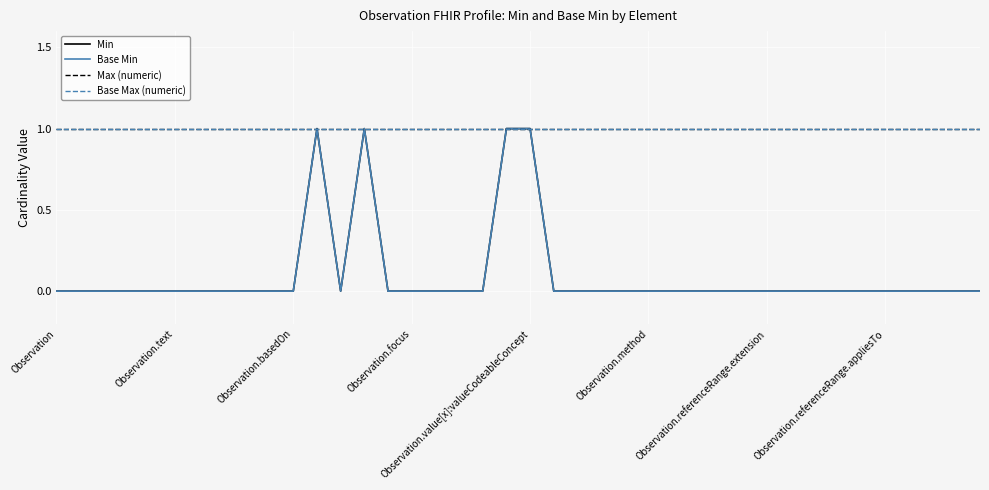

Does the chart have visible grid lines?

Yes